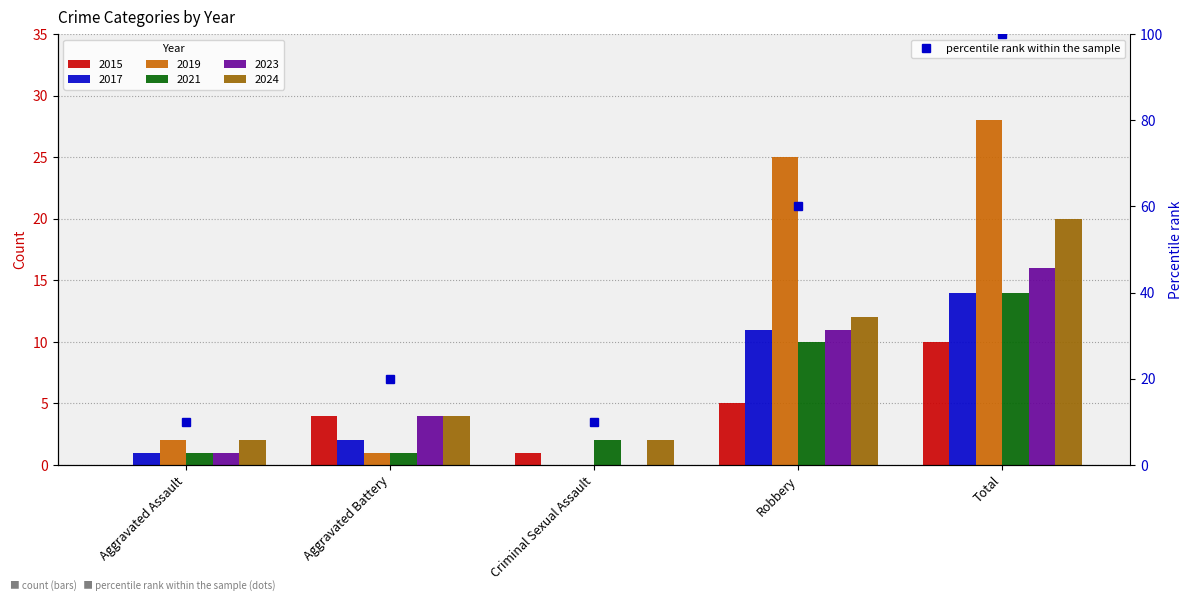

True or false: the data shows 100 at Total.

True